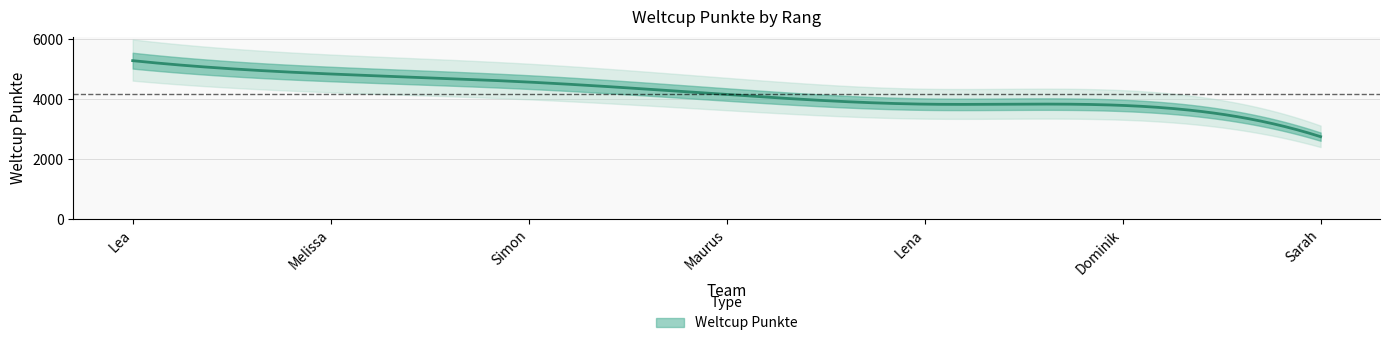

What is the minimum value shown in the chart?

2755